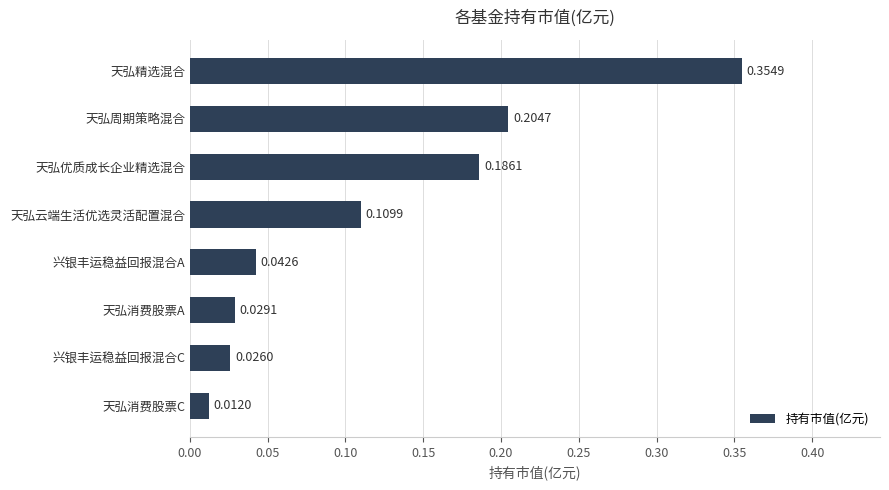

What is the sum of all values?

1.0